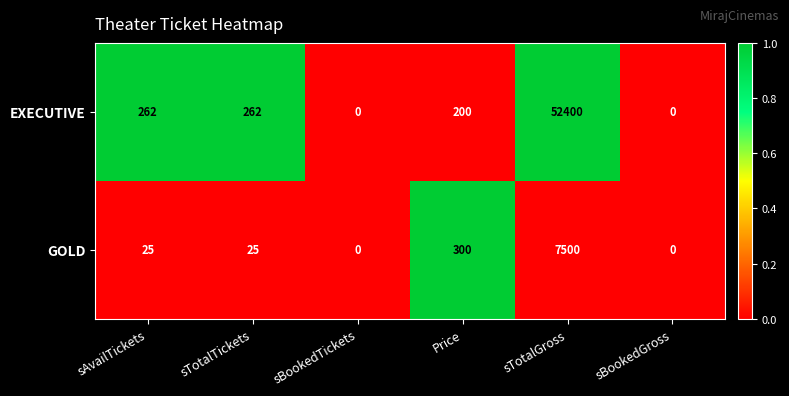

What is the highest value of the EXECUTIVE series?

52400